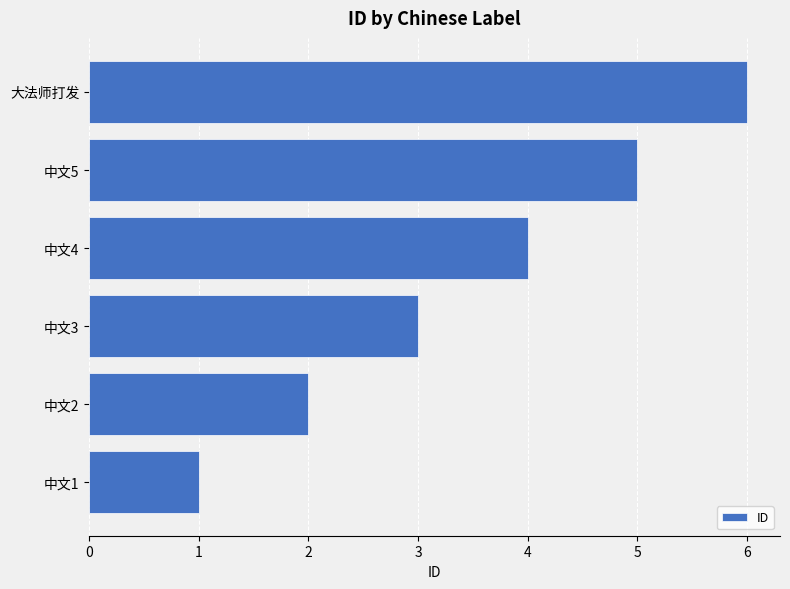

What is the minimum value shown in the chart?

1